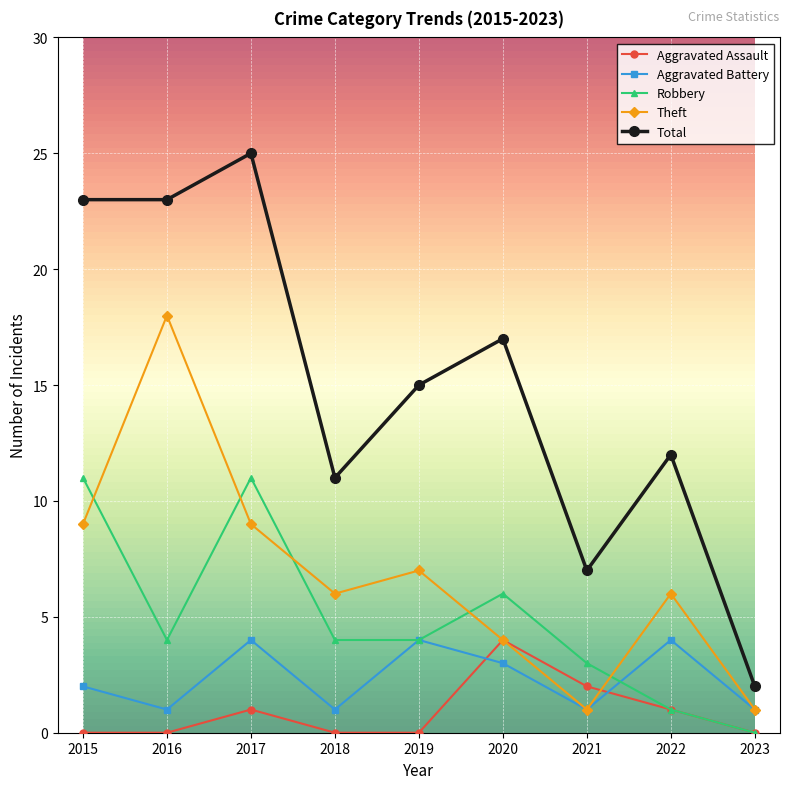

What is the difference between the highest and lowest values at 2022?

11